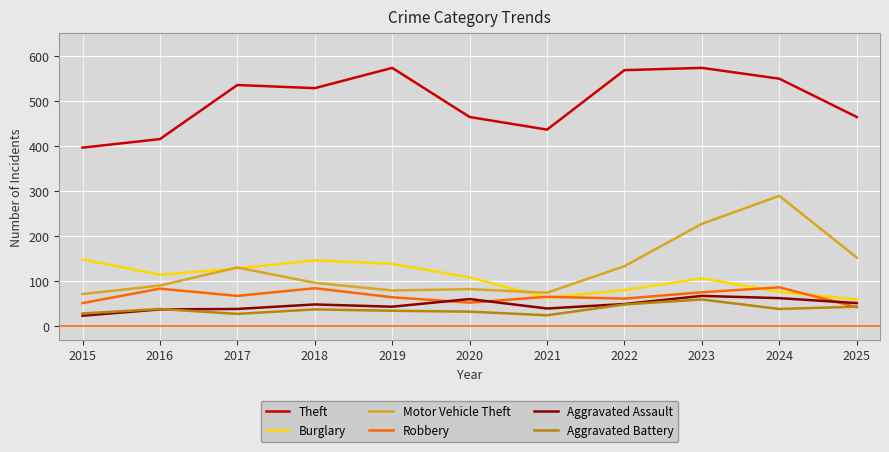

True or false: Theft and Aggravated Battery cross at least once.

False